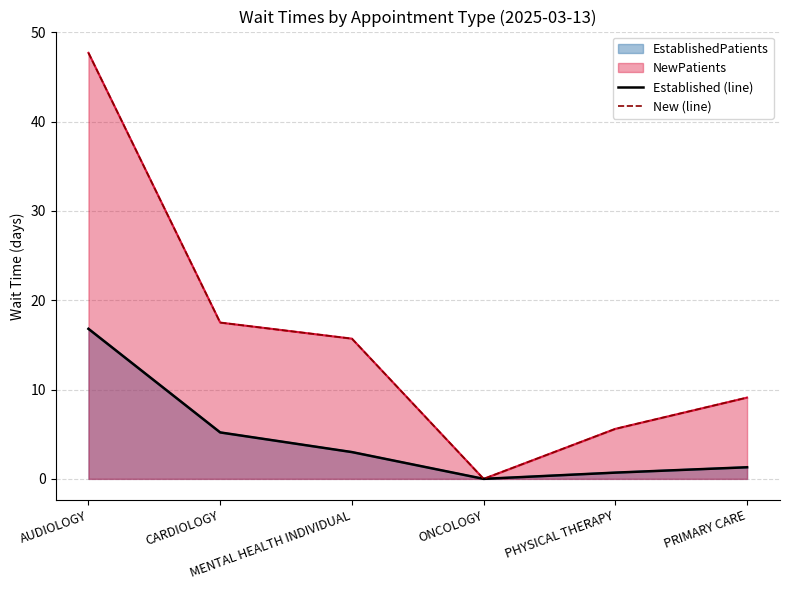

What is the total value across all series at PHYSICAL THERAPY?

6.3